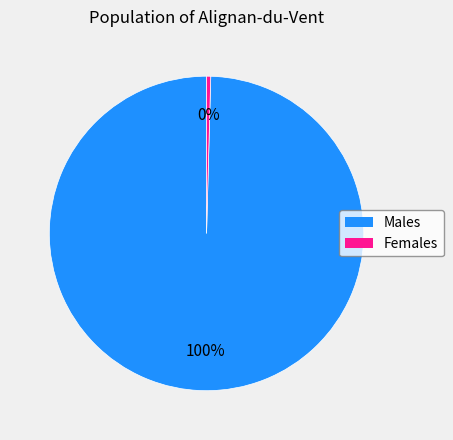

Does any single category account for the majority?

Yes